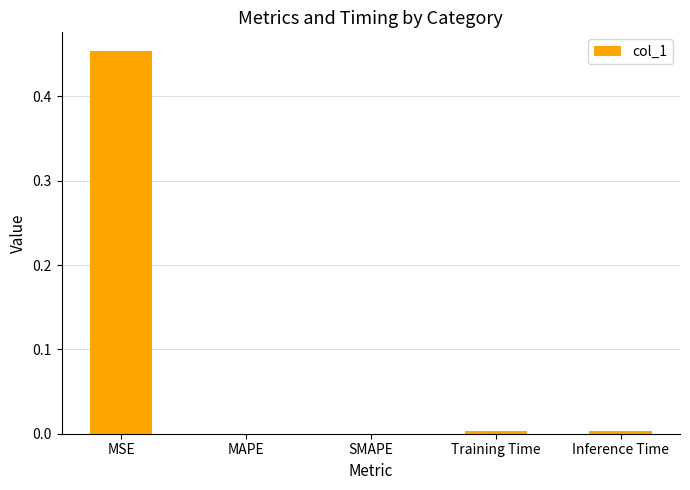

What is the change in value from MSE to MAPE?

-0.5